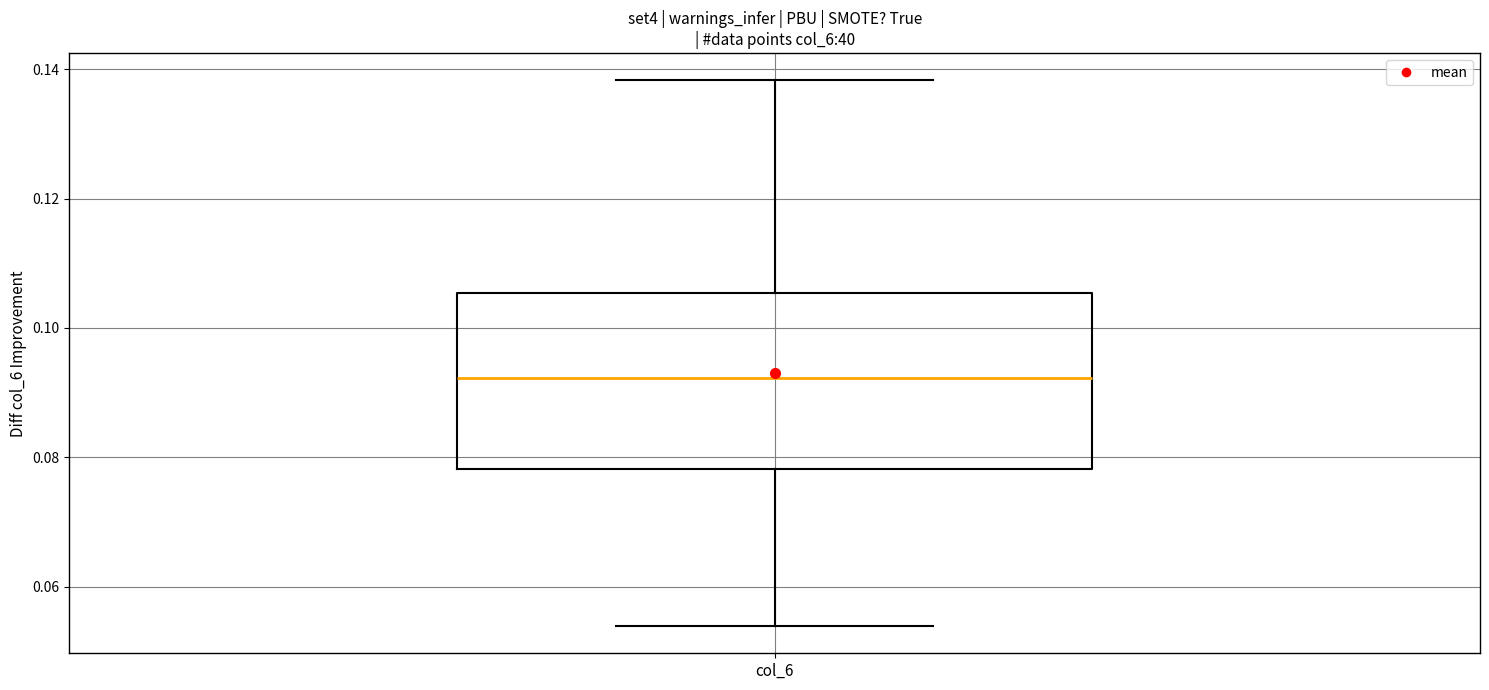

Read this box plot against the y-axis: the position of the median line, the range covered by the box, and the ends of both whiskers. The values are not printed on the chart, so give them approximately, as read against the axis.

median 0.092, box 0.078 to 0.106, whiskers 0.054 to 0.138